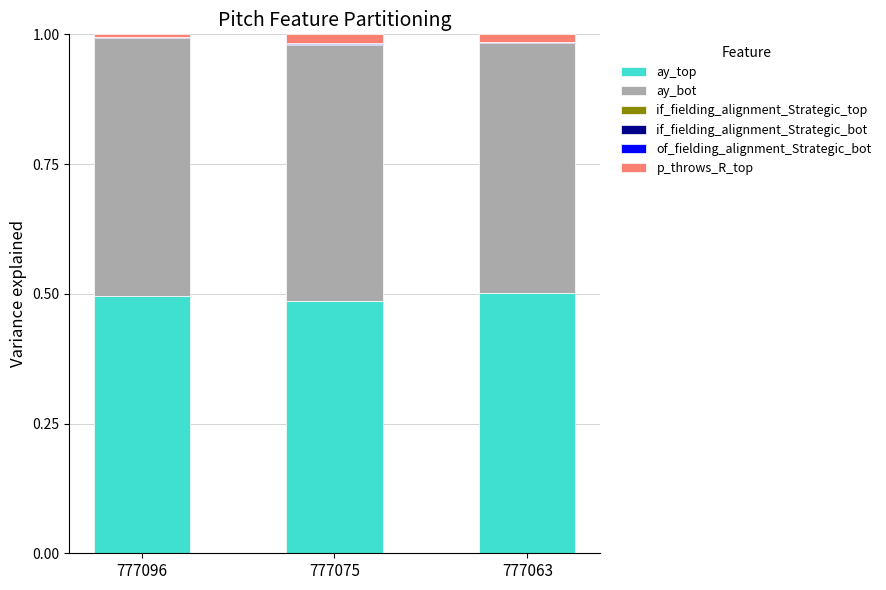

Is it true that ay_top equals 0.2 at 777075?

False